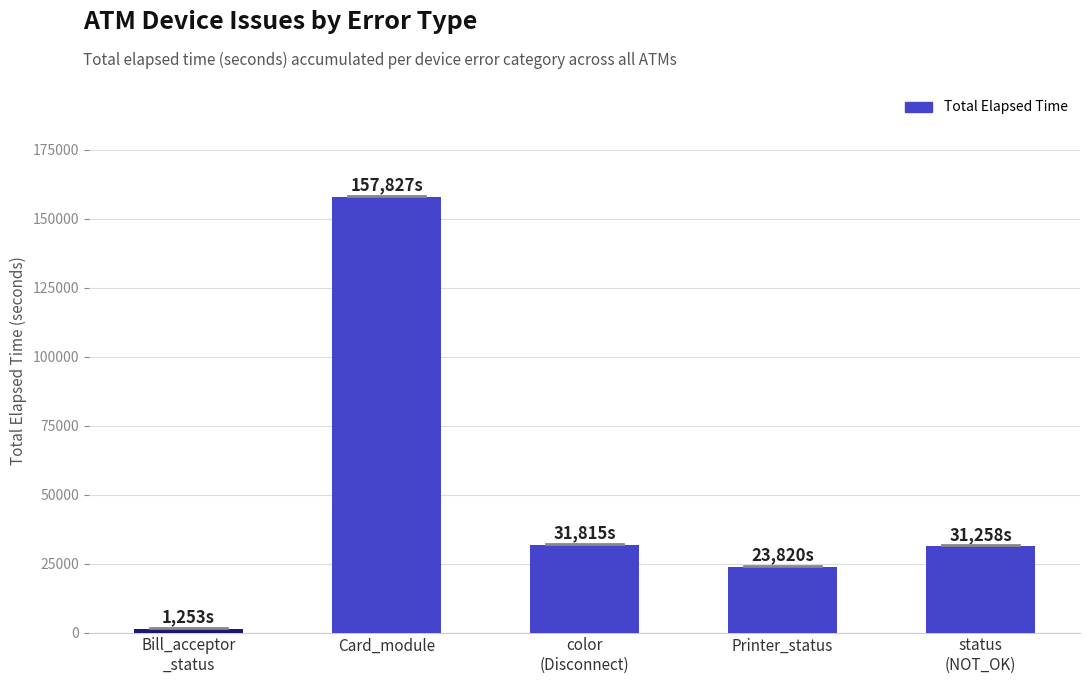

Count the number of categories in the chart.

5